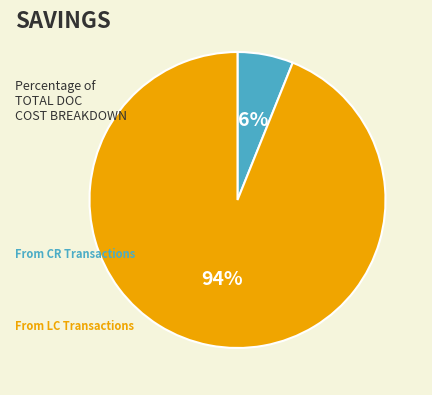

Does any single category account for the majority?

Yes